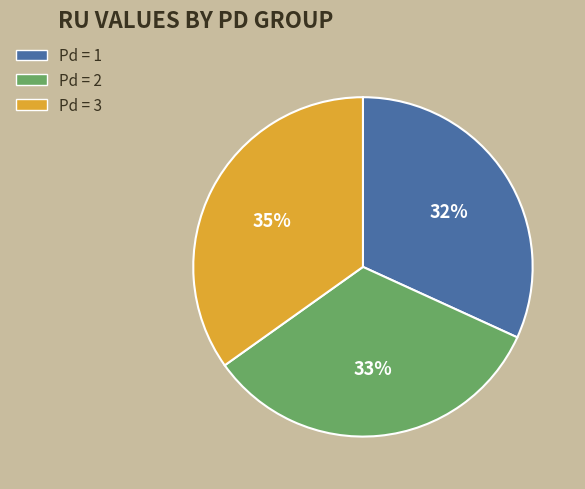

To the nearest percent, what is the average slice percentage?

33%